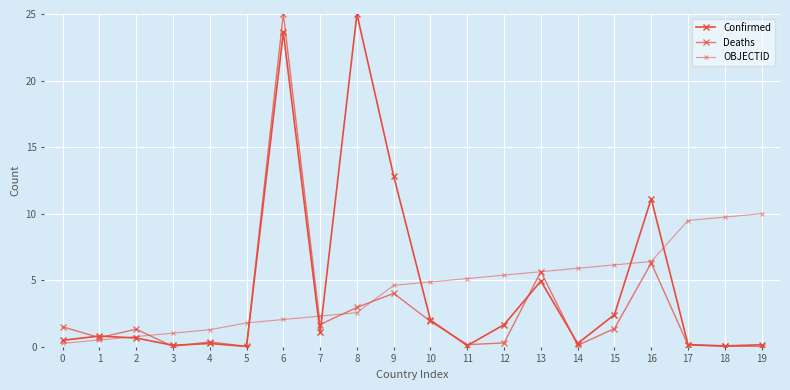

Count the number of data series in this chart.

3